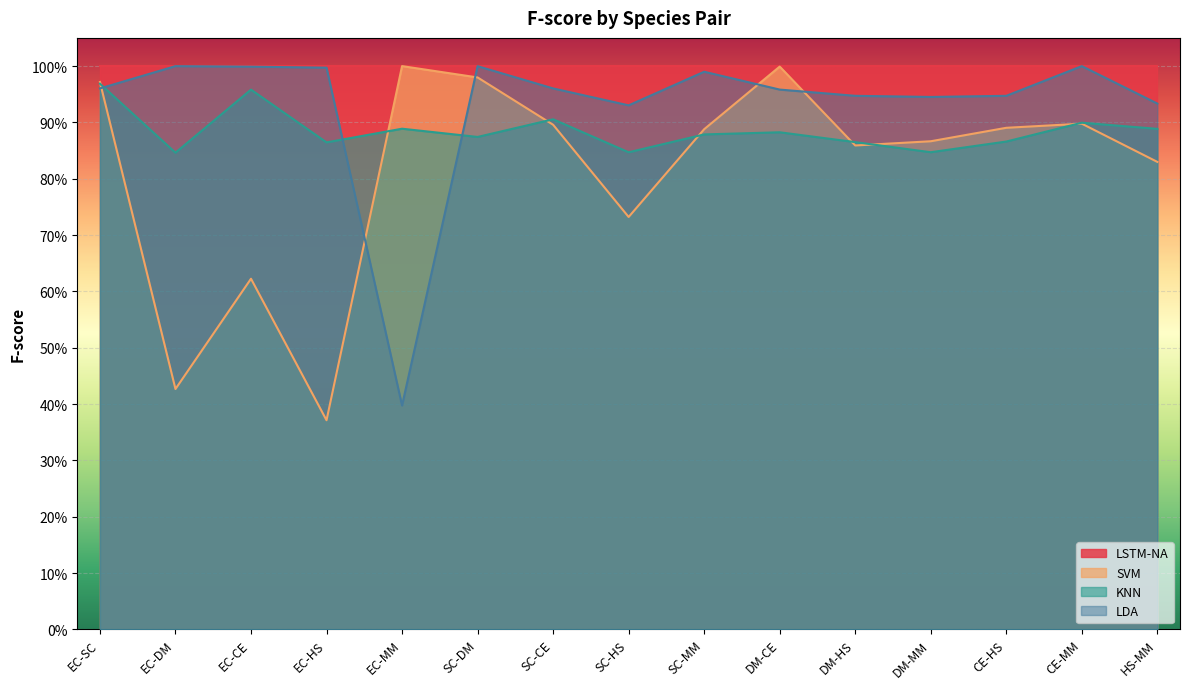

Which series changed the most between EC-SC and CE-HS?

KNN